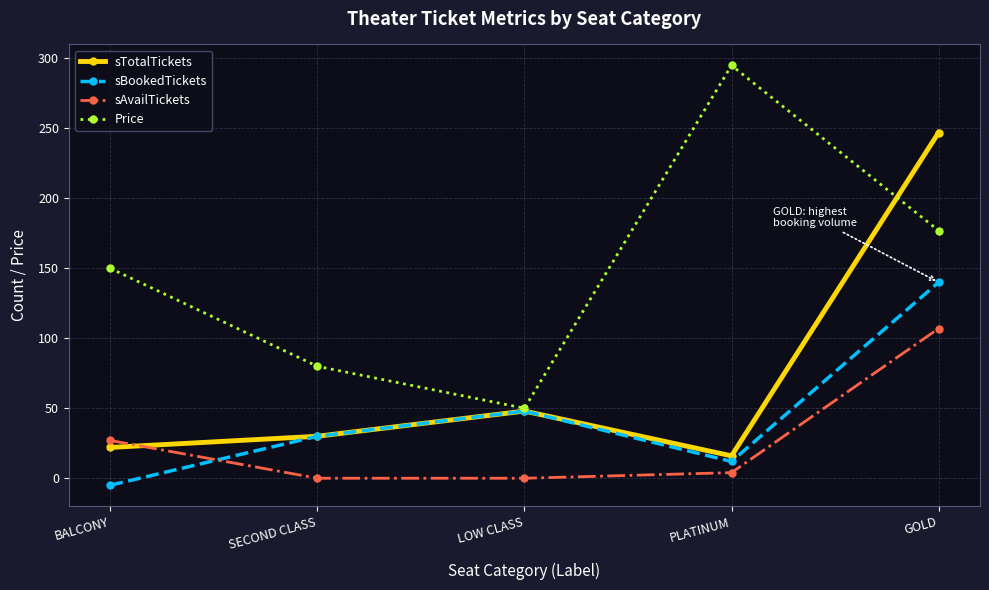

What is the total value across all series at SECOND CLASS?

140